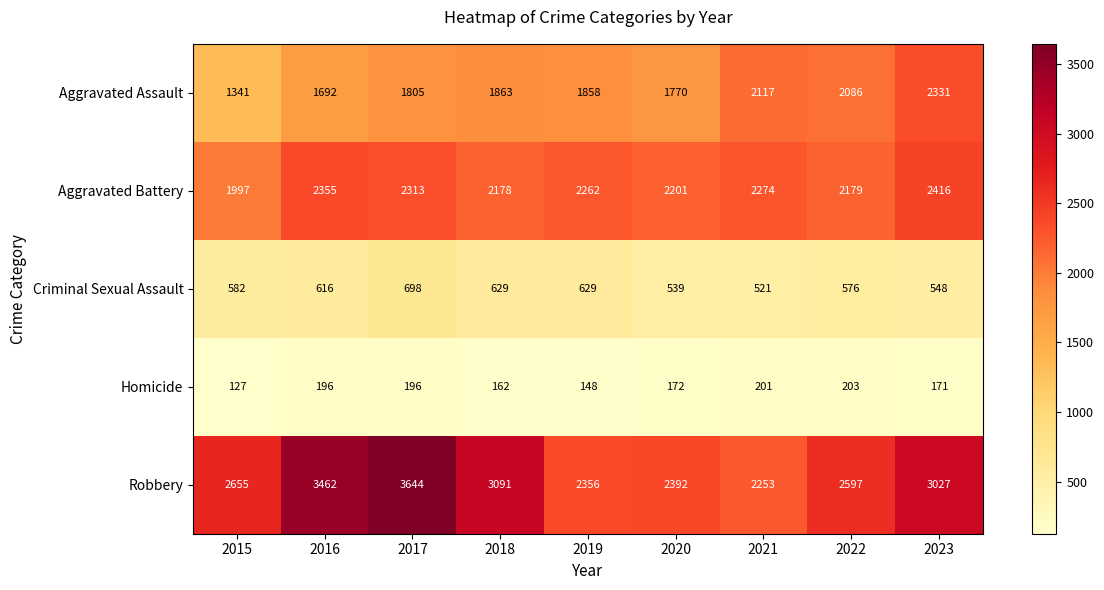

True or false: Robbery has a value of 3644 at 2017.

True